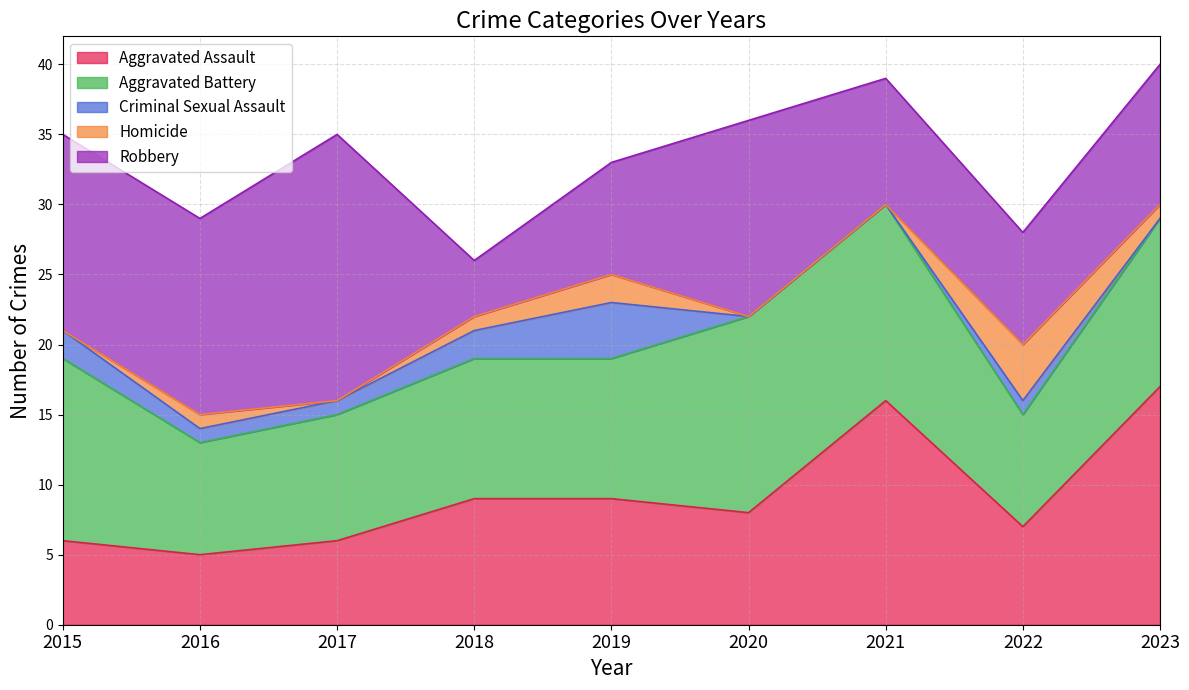

What is the maximum value shown in the chart?

19